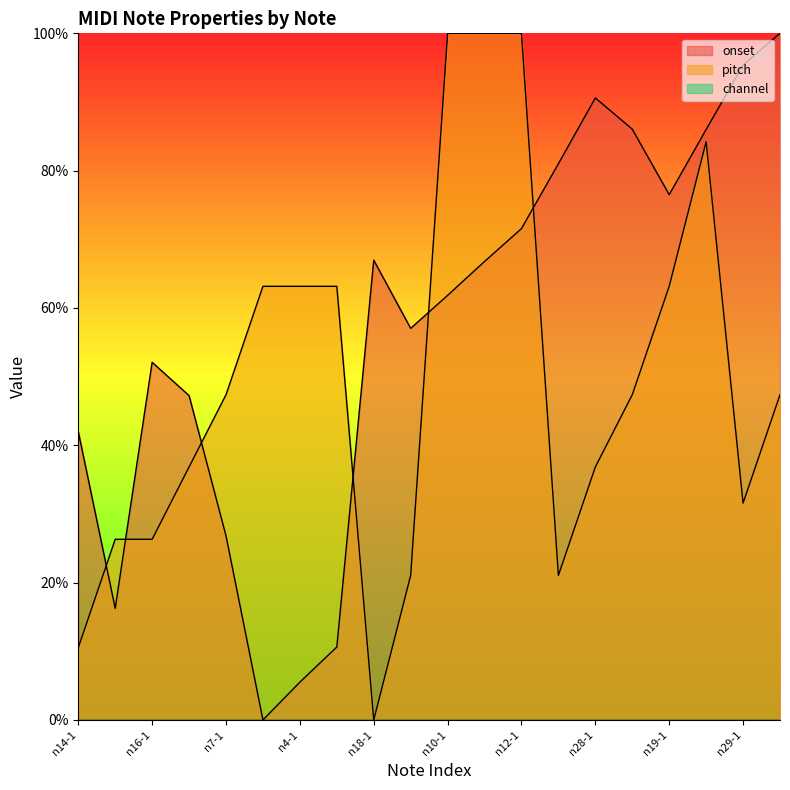

The value of pitch at n11-1 is 100.0. True or false?

True